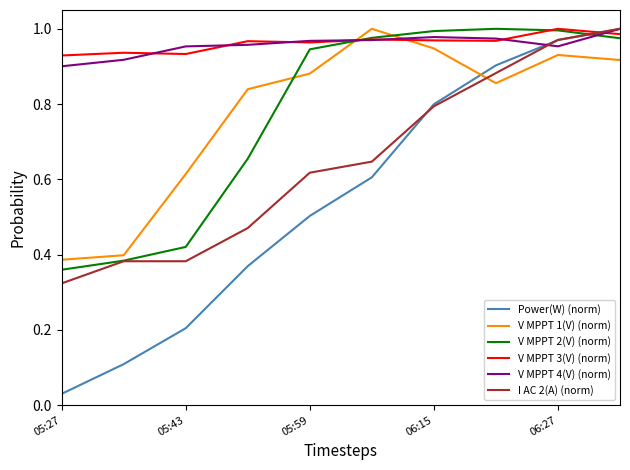

Which series has the widest spread of values?

Power(W) (norm)